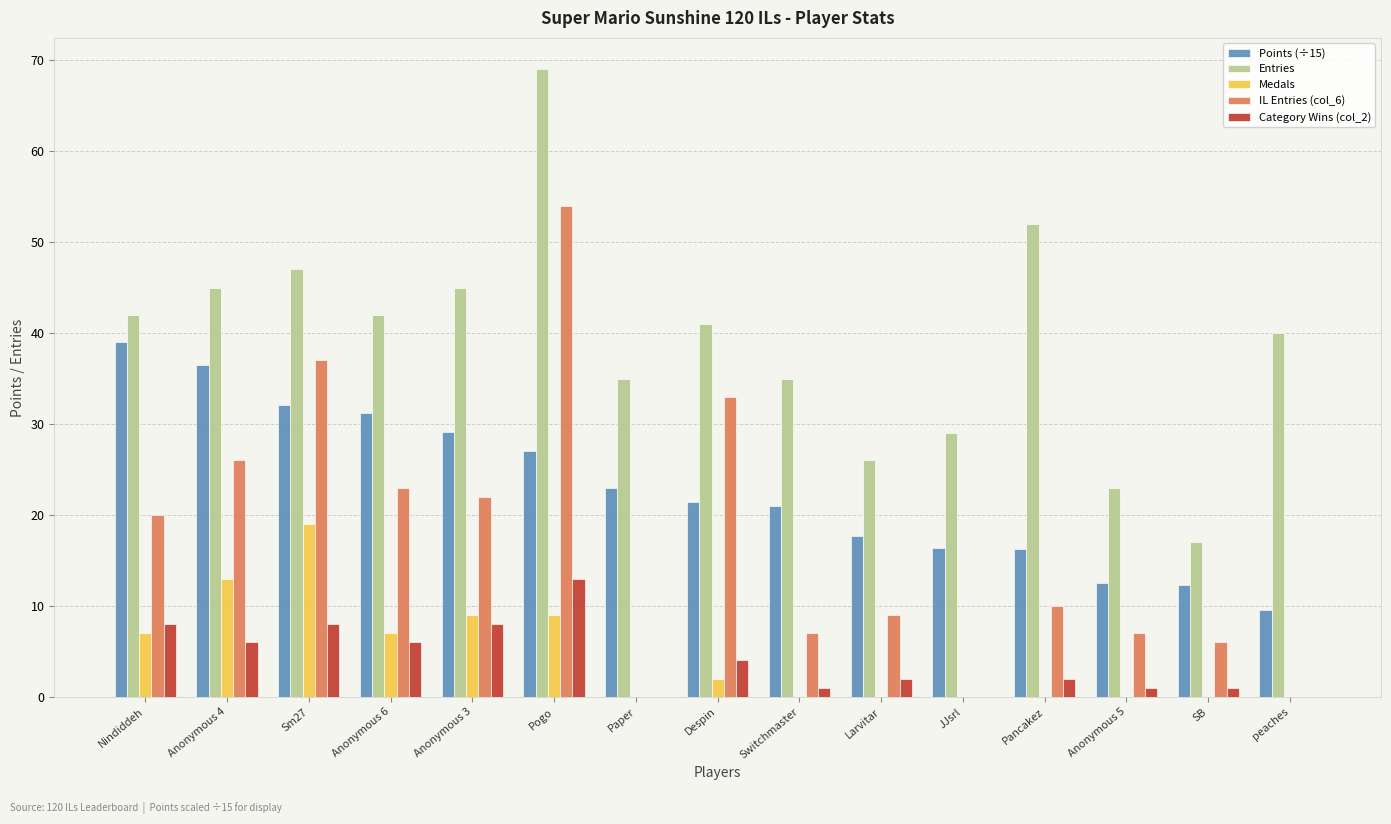

Count the number of data series in this chart.

5